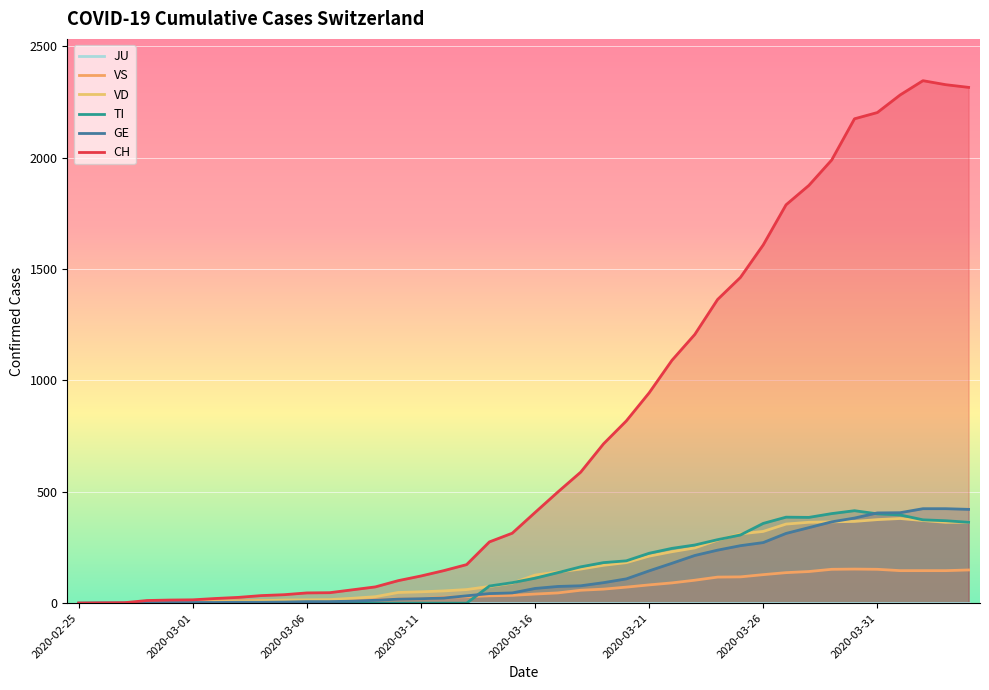

At which category does the chart reach its peak across all series?

37